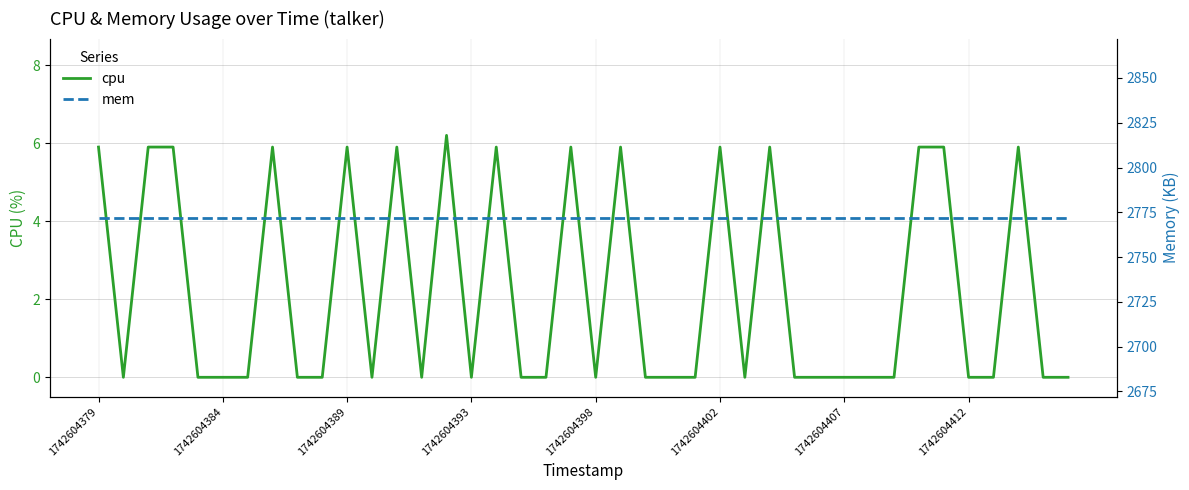

Rank the series by their maximum value, from lowest to highest.

cpu, mem